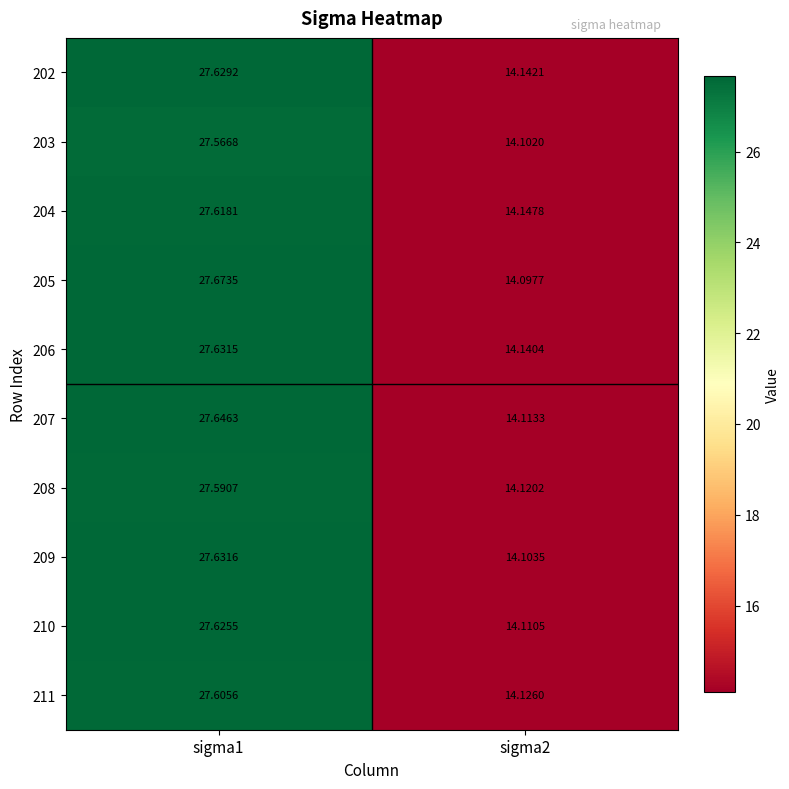

How many data points in 202 are less than 27?

1